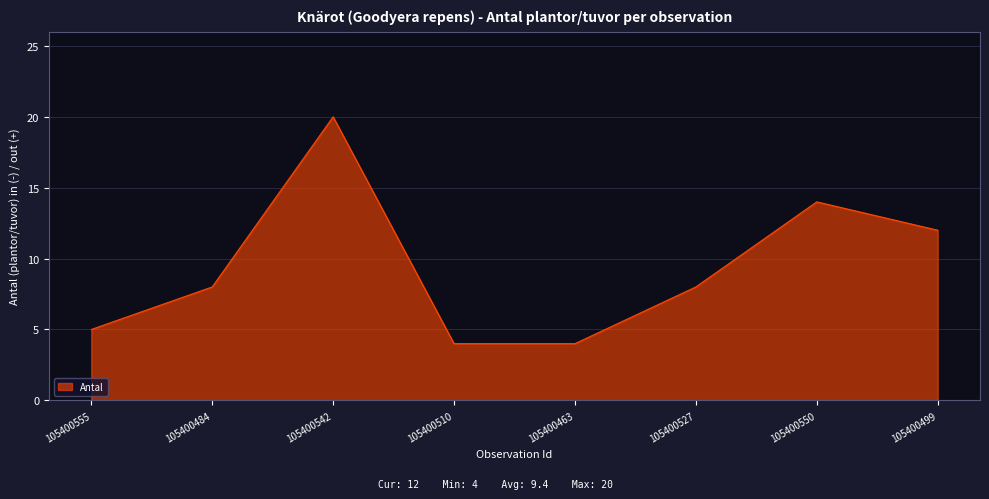

What is the difference between the second highest and second lowest values?

10